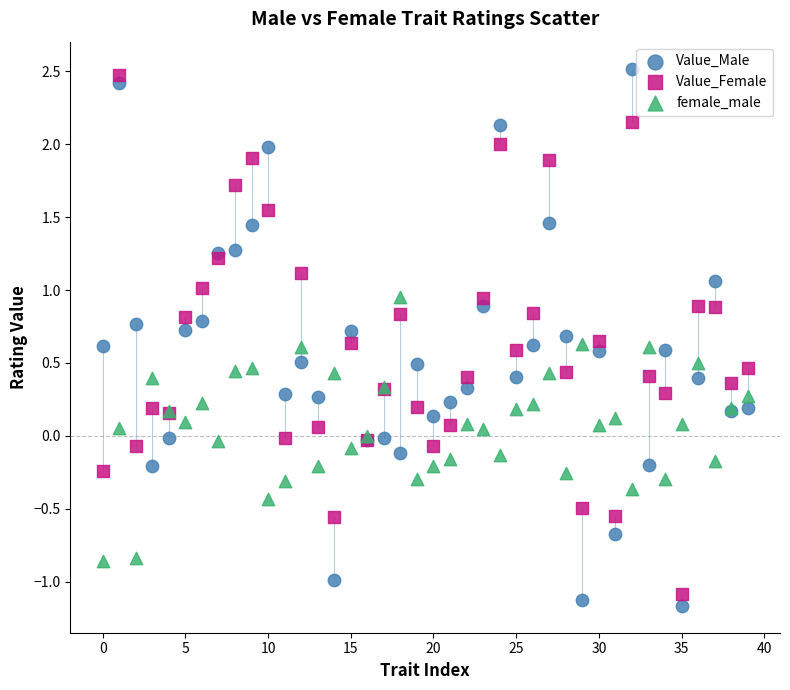

Which series has the largest Y range (max minus min)?

Value_Male